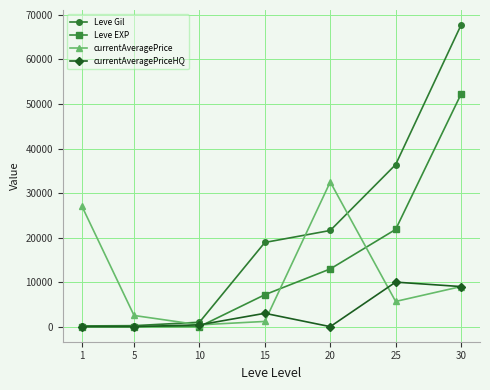

Is it true that Leve EXP equals 5 at 5?

True